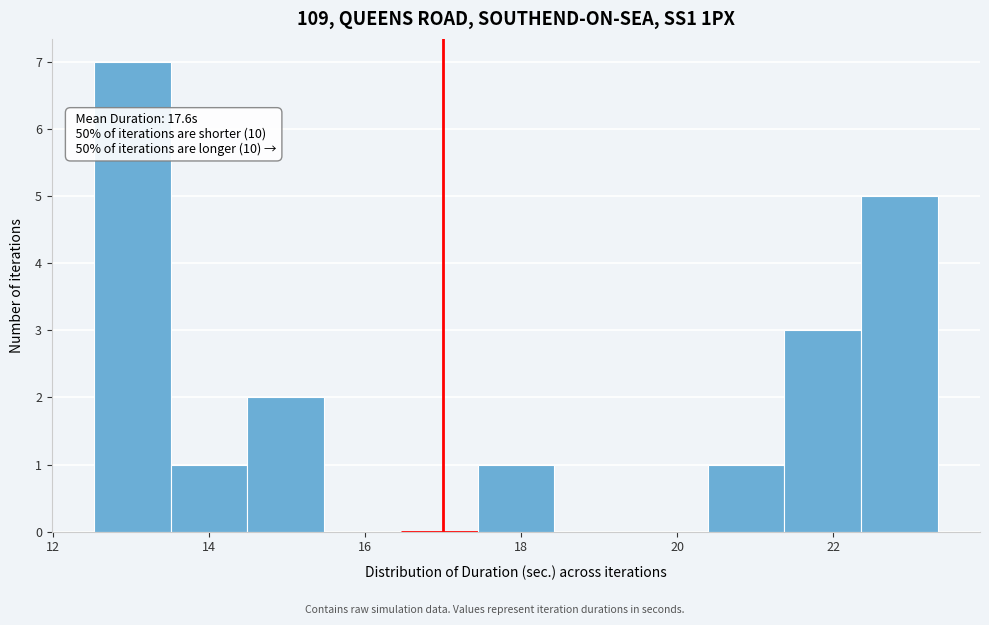

Which range on the x-axis has the tallest bar?

12.6 to 13.6